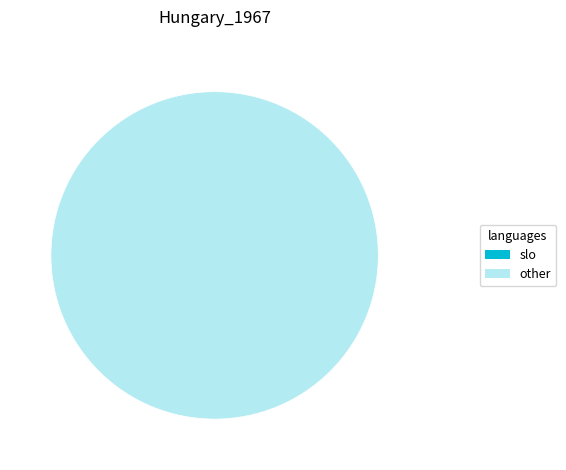

True or false: Two accounts for 100% of the total.

True